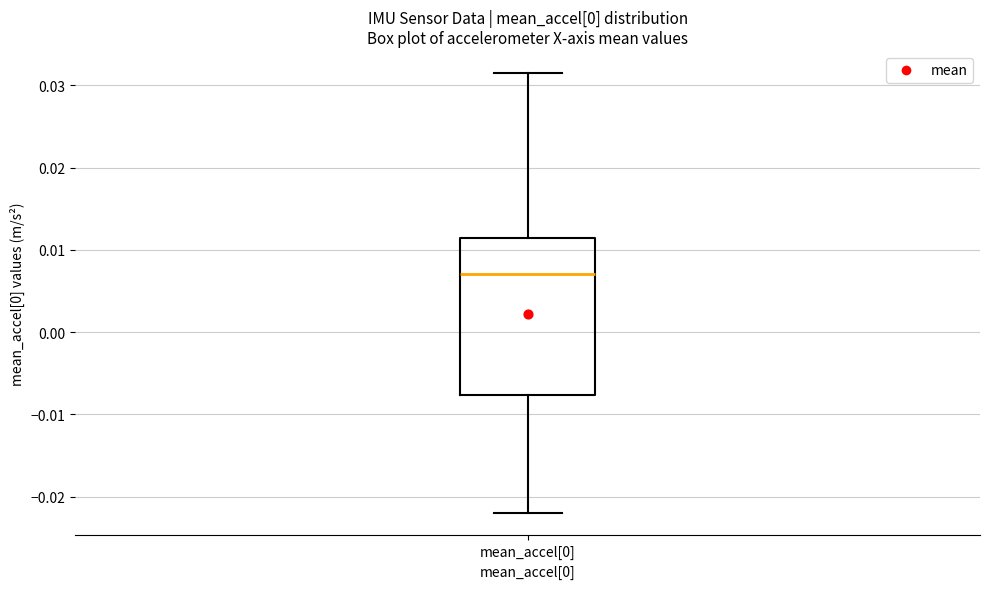

Where does the lower whisker of the box for mean_accel[0] end on the y-axis? The values are not printed on the chart, so give them approximately, as read against the axis.

-0.022